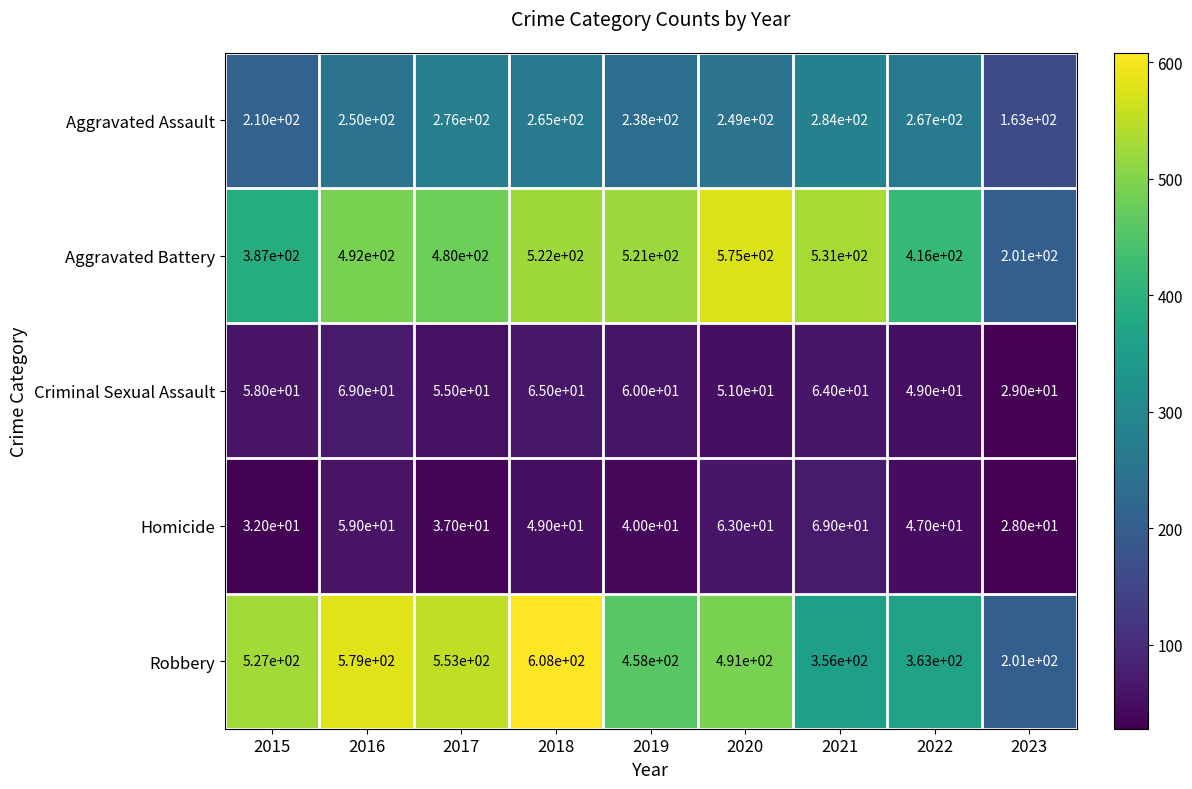

Which series has the largest total across all categories?

Robbery